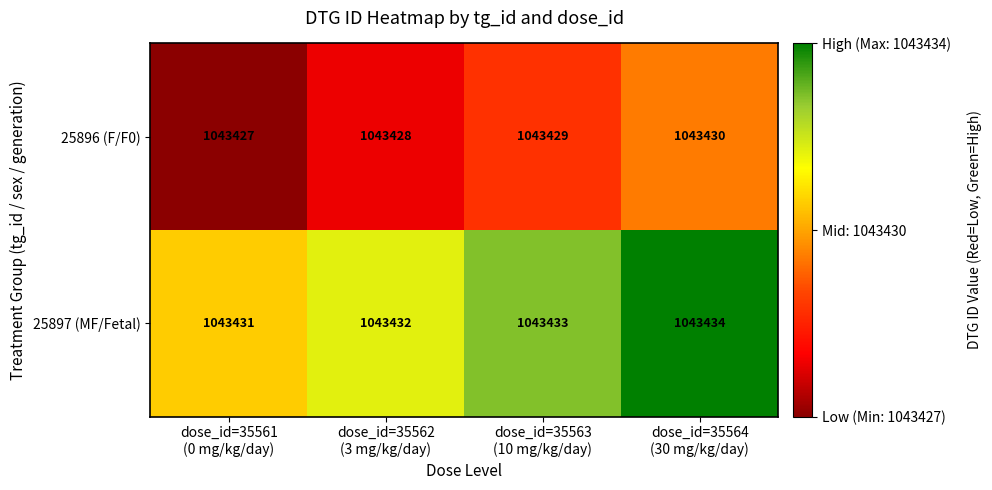

How many data points does each series have?

4